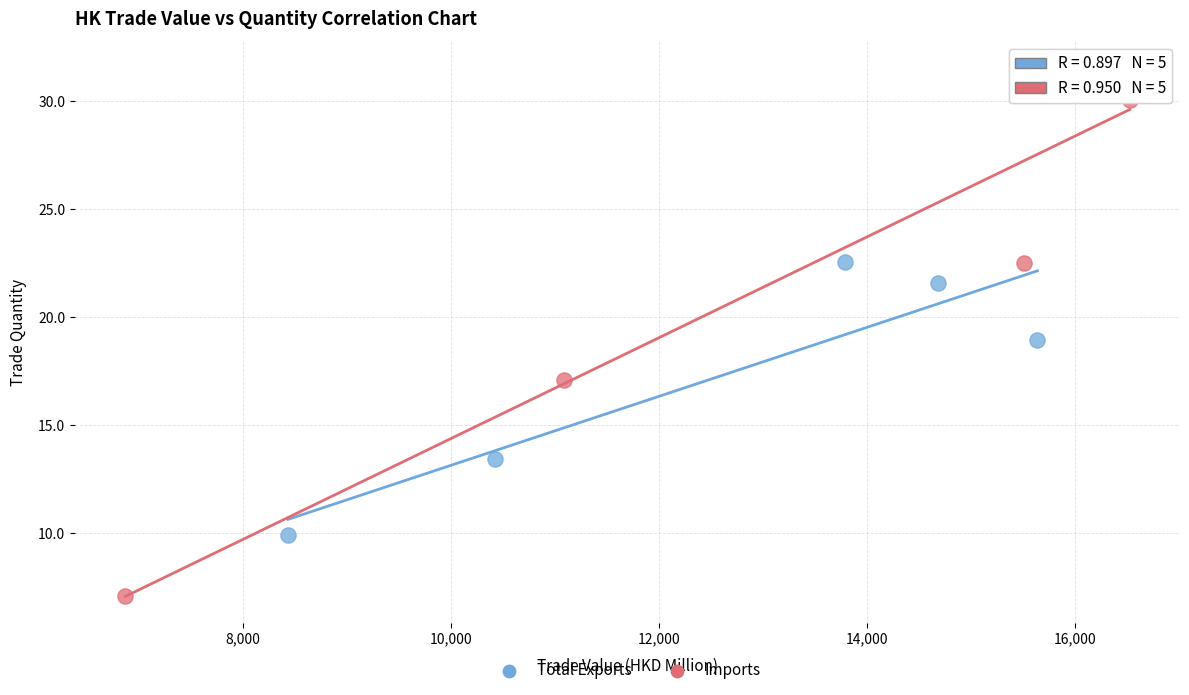

Which series reaches the minimum Y coordinate?

Imports